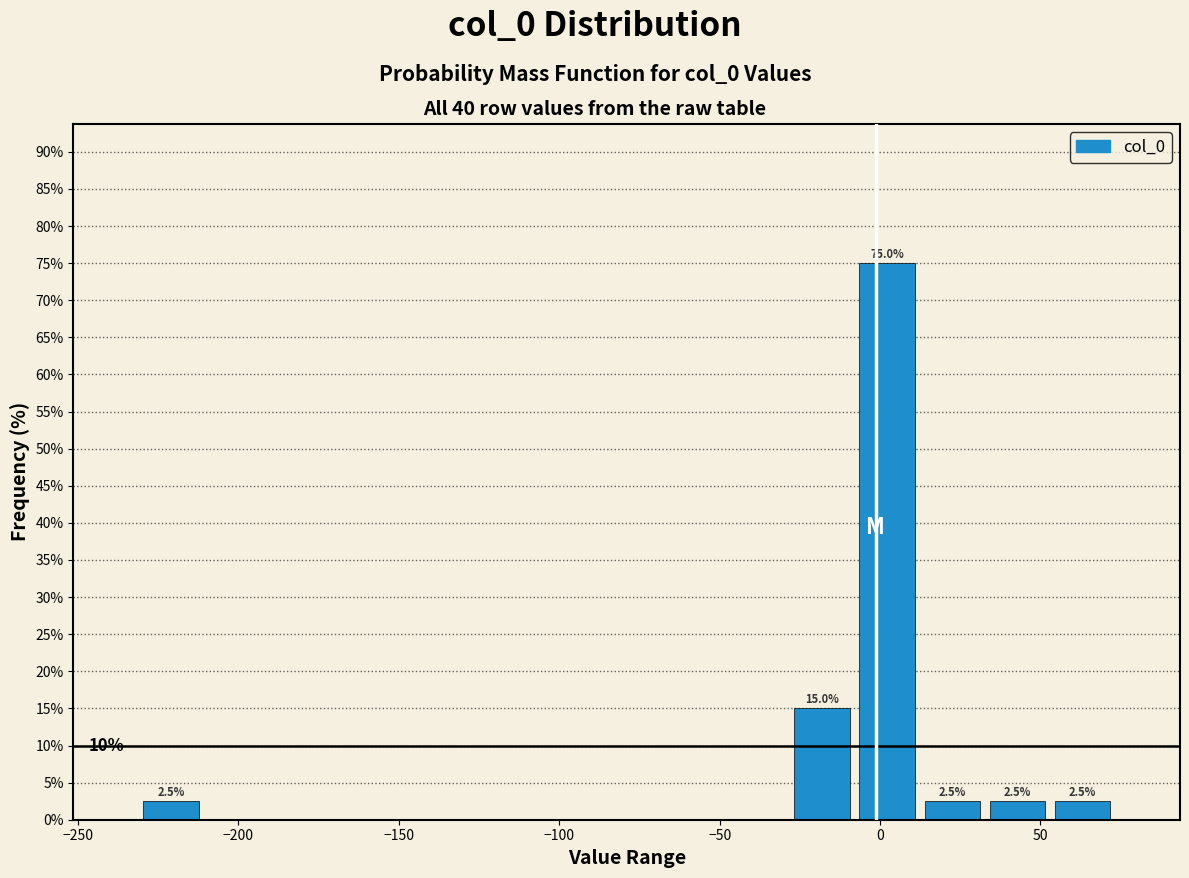

Which range on the x-axis has the tallest bar?

-10 to 10